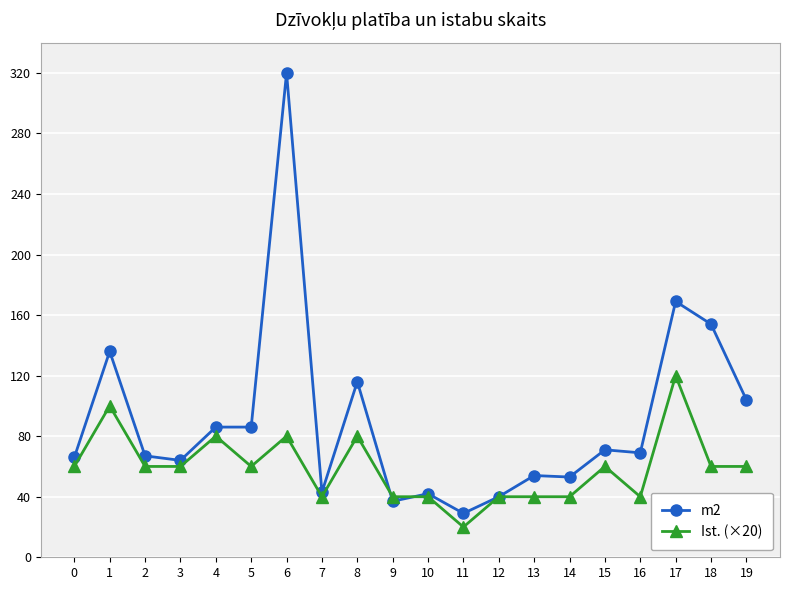

What is the minimum value for m2?

29